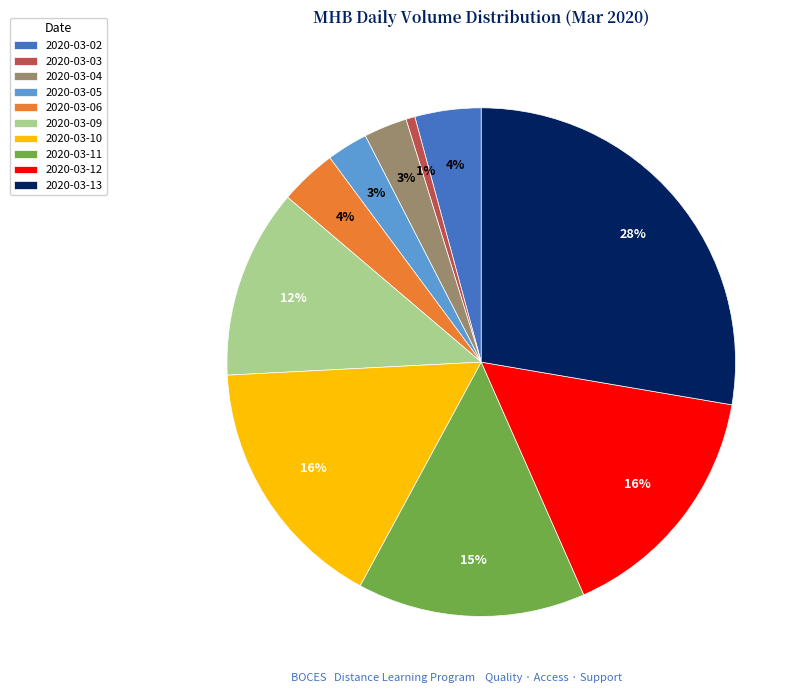

To the nearest percent, what is the difference between the 2020-03-11 and 2020-03-12 slice percentages?

1%